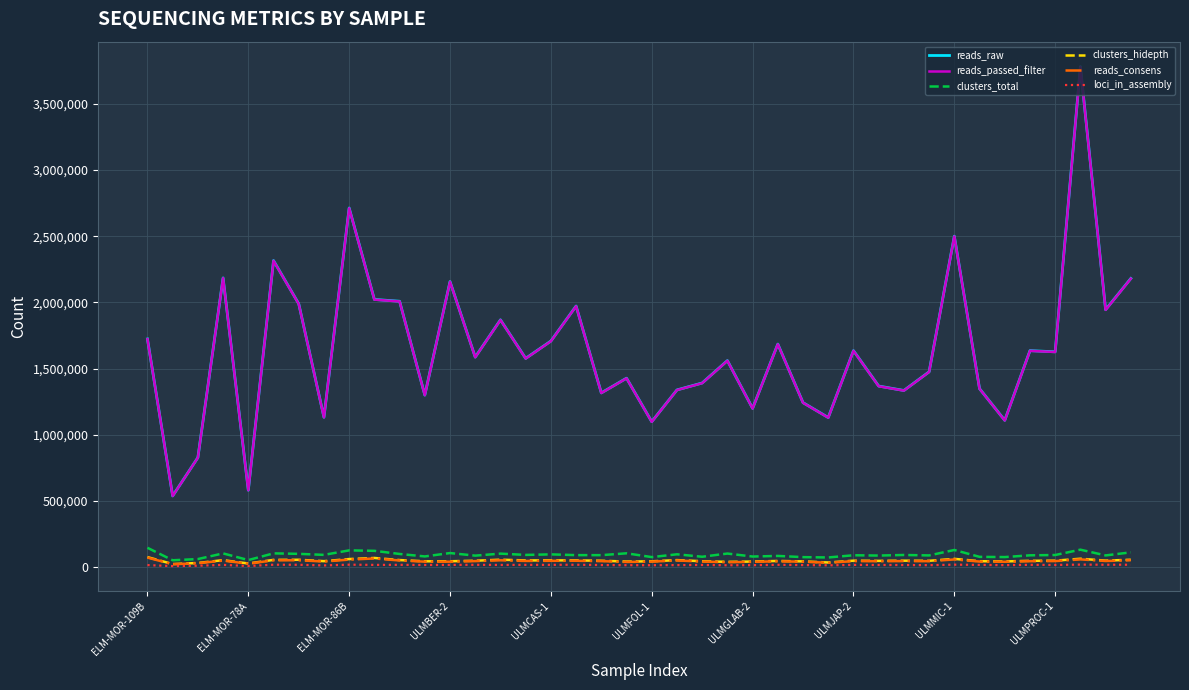

What is the maximum value for reads_raw?

3781940